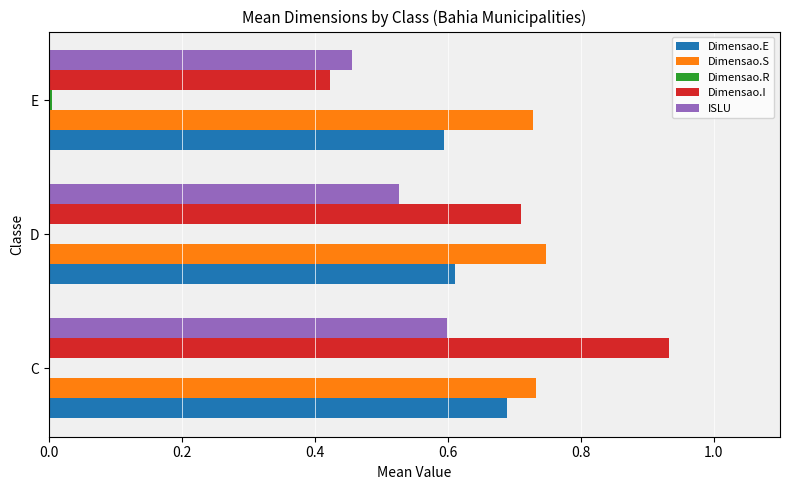

Which category has the highest value across all series?

C